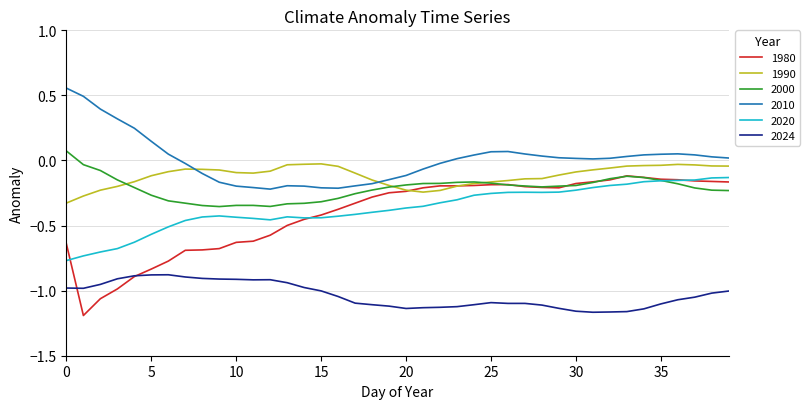

Which series has the largest range (max minus min)?

1980